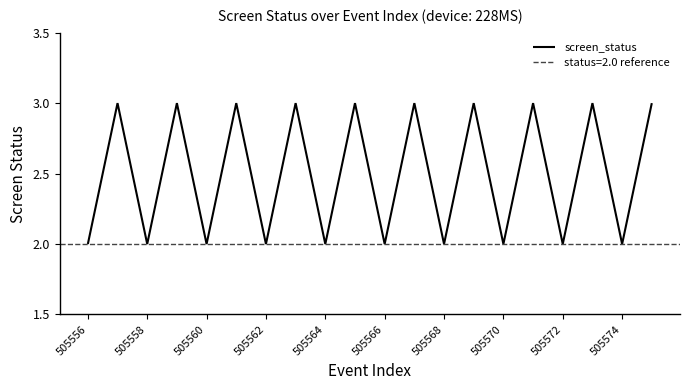

The screen_status series shows 3 at 505564. True or false?

False